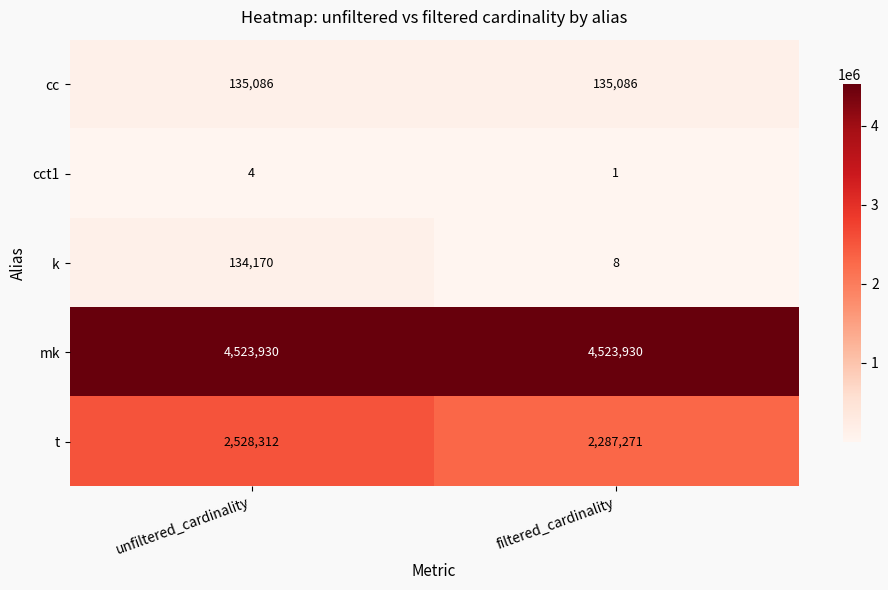

Reading left to right, transcribe all the data shown in this chart.

cc: unfiltered_cardinality=135086	filtered_cardinality=135086
cct1: unfiltered_cardinality=4	filtered_cardinality=1
k: unfiltered_cardinality=134170	filtered_cardinality=8
mk: unfiltered_cardinality=4523930	filtered_cardinality=4523930
t: unfiltered_cardinality=2528312	filtered_cardinality=2287271